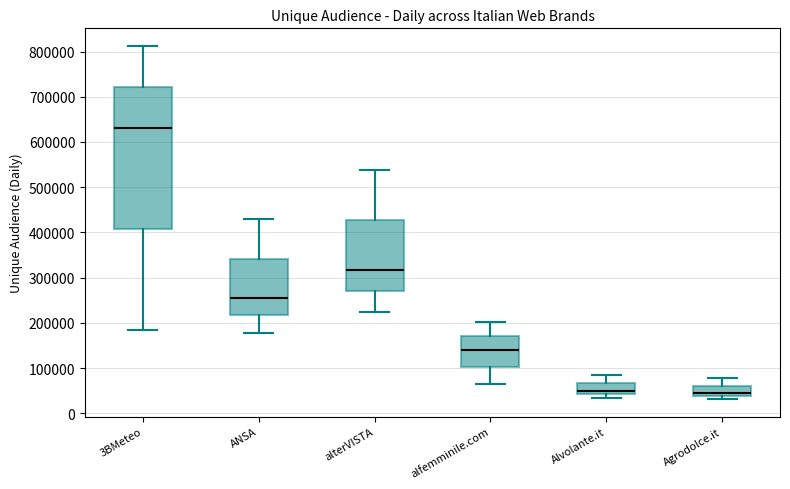

Reading left to right, transcribe this box plot: for each box, give where its median line is, the range the box spans, and where its two whiskers end, as read against the y-axis. The values are not printed on the chart, so give them approximately, as read against the axis.

3BMeteo: median 630000, box 410000 to 720000, whiskers 180000 to 810000
ANSA: median 250000, box 220000 to 340000, whiskers 180000 to 430000
alterVISTA: median 320000, box 270000 to 430000, whiskers 220000 to 540000
alfemminile.com: median 140000, box 100000 to 170000, whiskers 60000 to 200000
Alvolante.it: median 50000, box 40000 to 70000, whiskers 30000 to 80000
Agrodolce.it: median 50000, box 40000 to 60000, whiskers 30000 to 80000